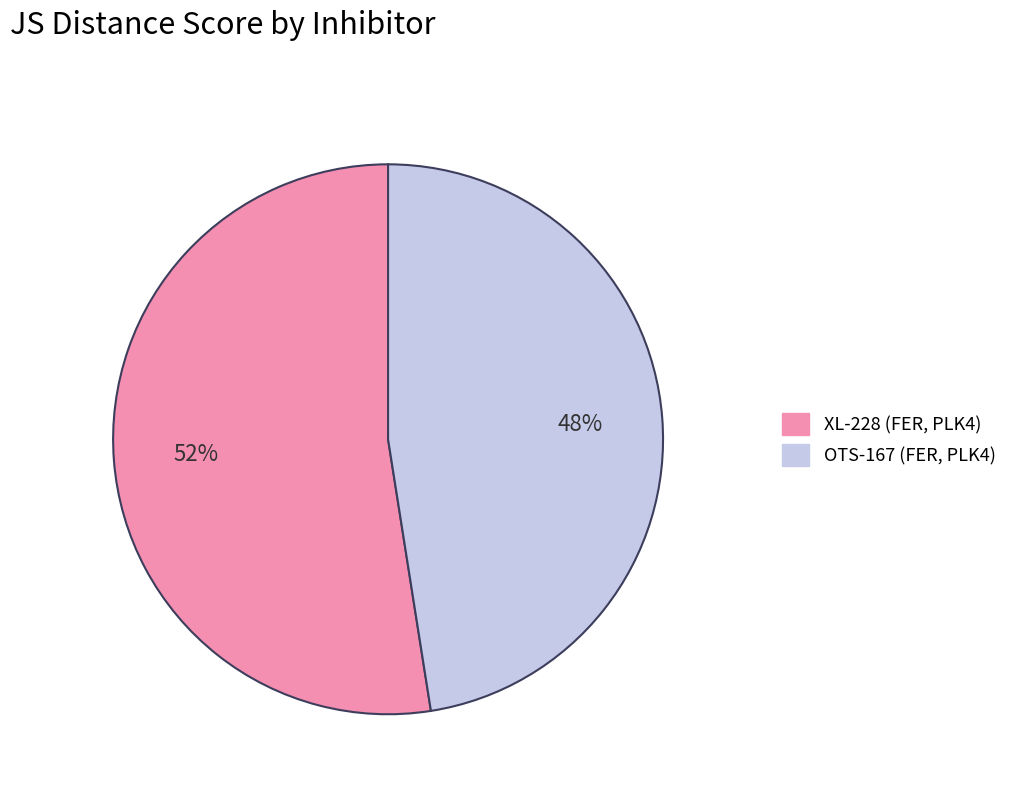

Do OTS-167 (FER, PLK4) and XL-228 (FER, PLK4) together represent more than half of the pie?

Yes